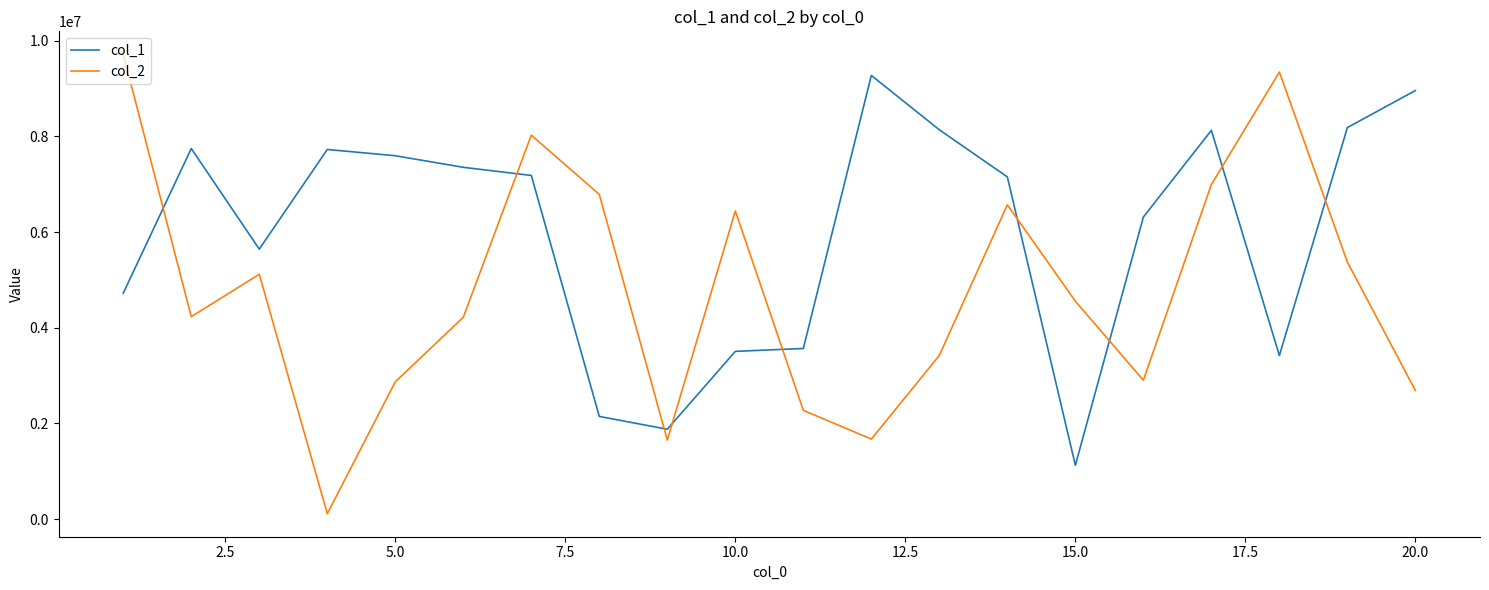

Which series ends up on top after the final intersection of col_2 and col_1?

col_1